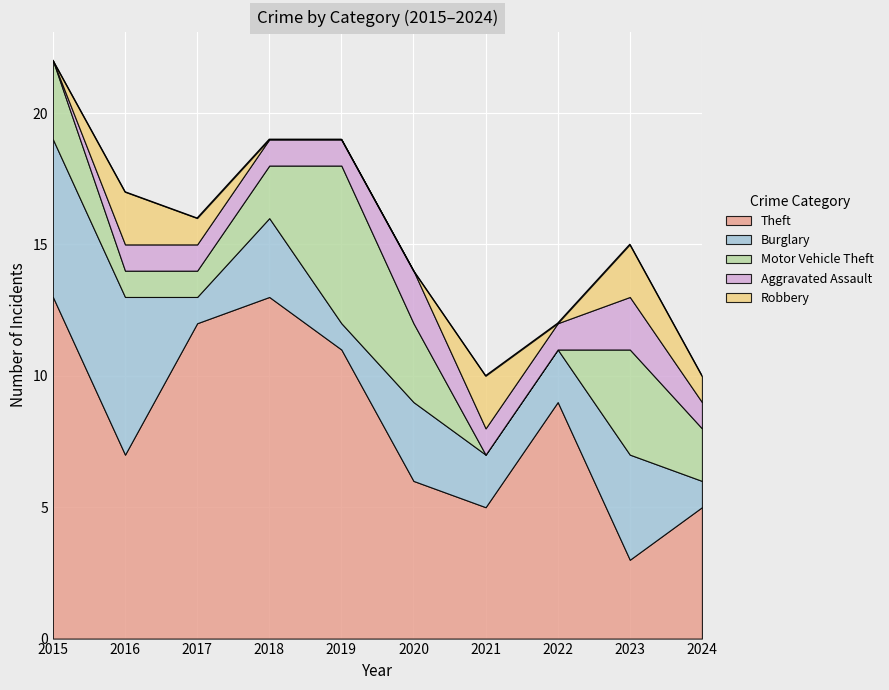

The Motor Vehicle Theft series shows 5 at 2020. True or false?

False